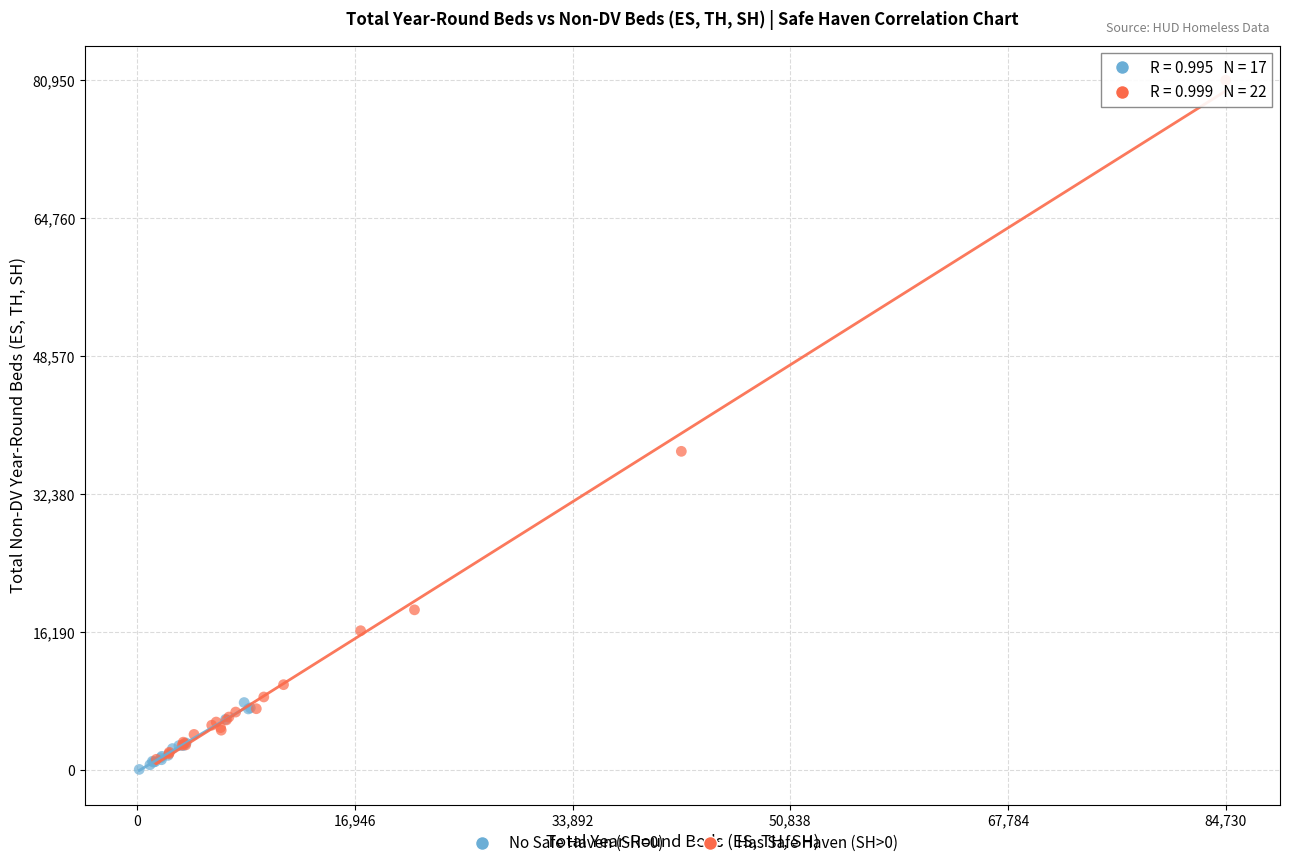

Which series has the widest spread of Y values?

Has Safe Haven (SH>0)